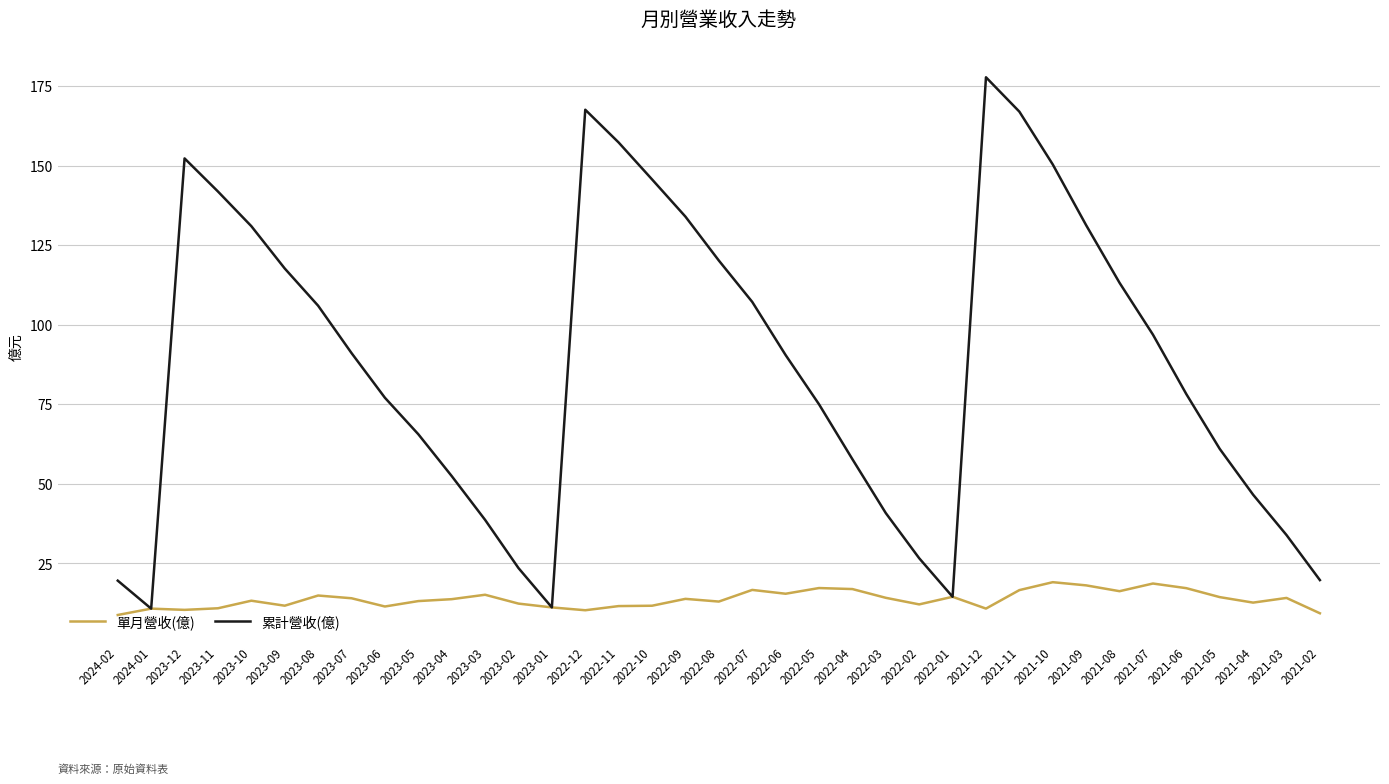

Which category has the highest value across all series?

2021-12